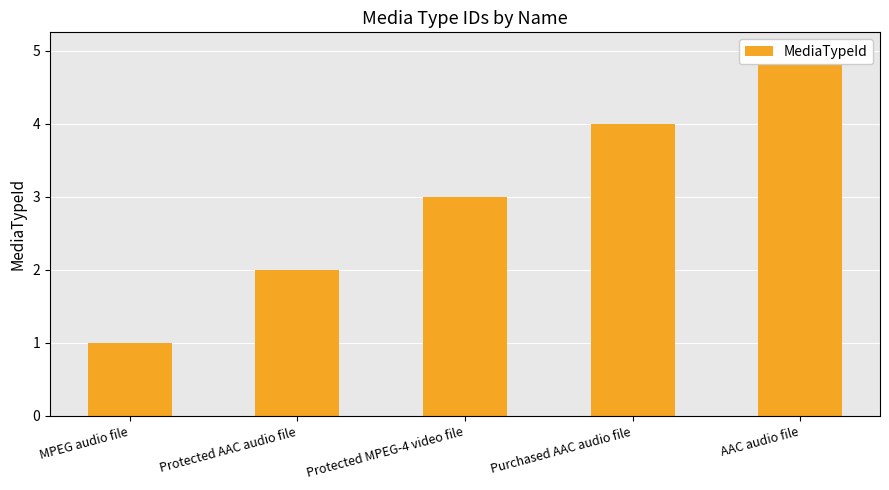

What is the label of the 5th bar from the right?

MPEG audio file